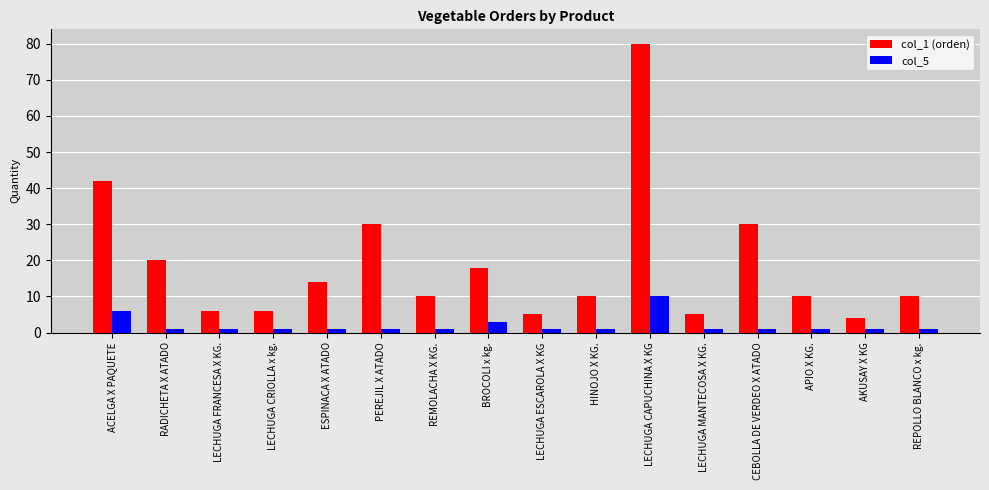

Rank the series by their maximum value, from highest to lowest.

col_1 (orden), col_5